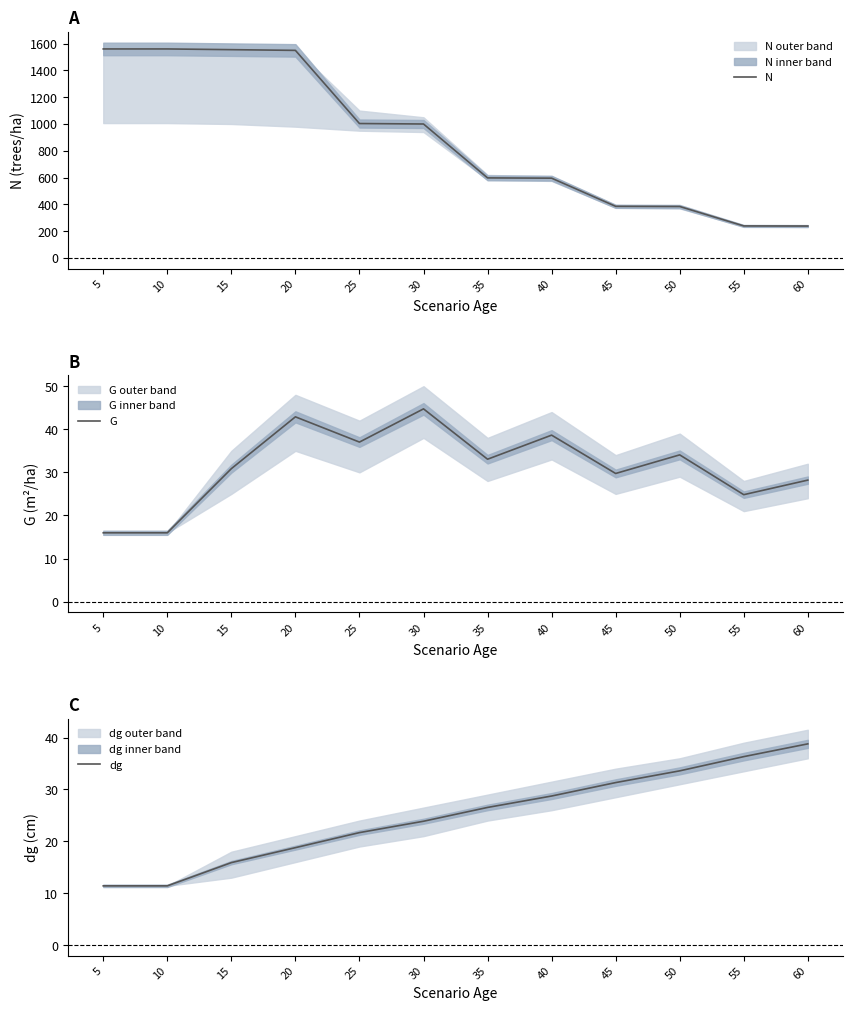

True or false: N and dg intersect in this chart.

False